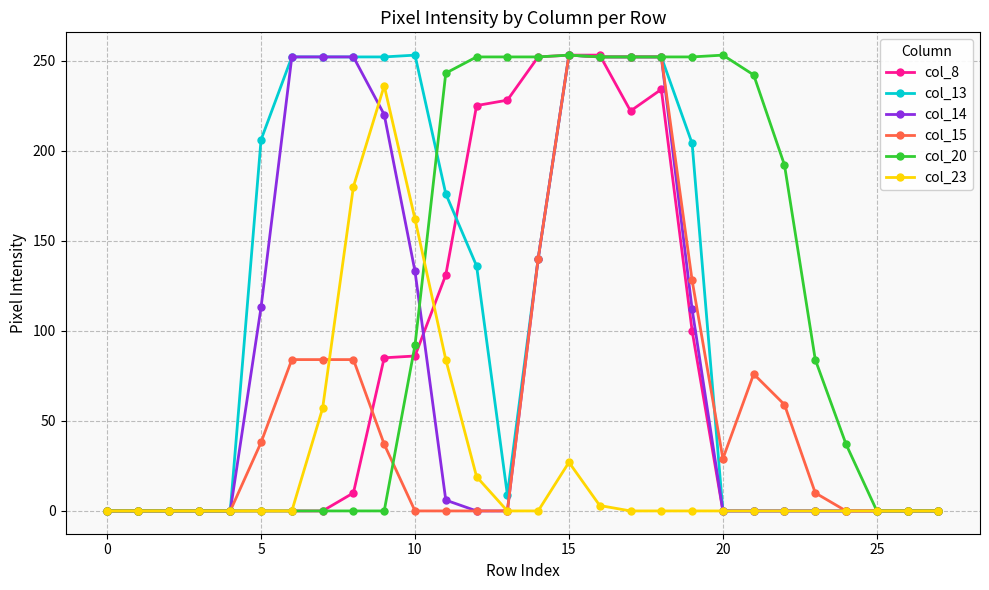

At how many categories does at least one series exceed 150?

18